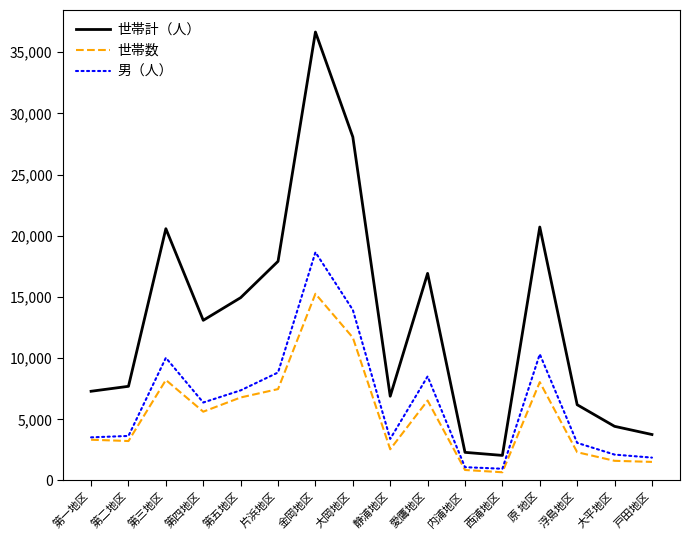

In 世帯計（人）, how many points are lower than both neighbors (excluding endpoints)?

3